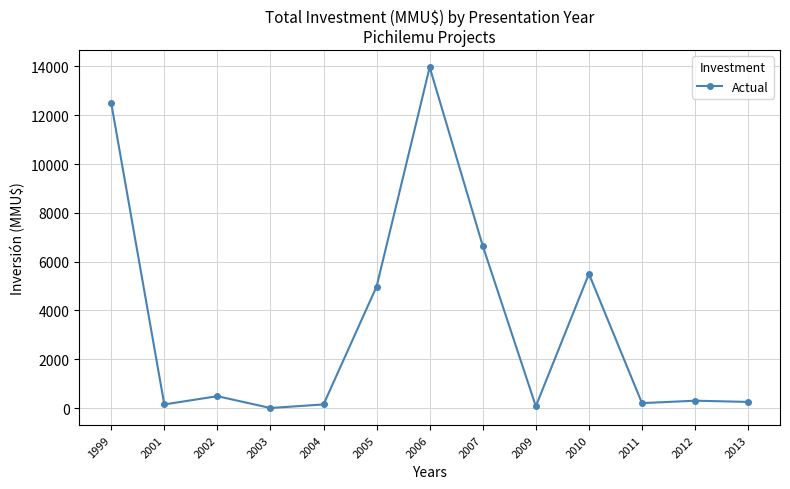

The value at 2007 is 6645. True or false?

True